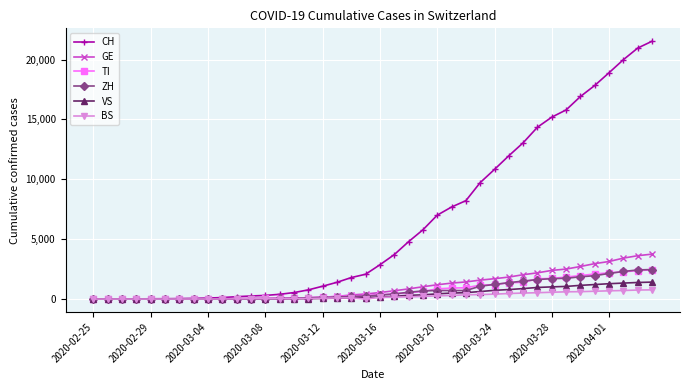

At how many categories does at least one series exceed 7308?

15